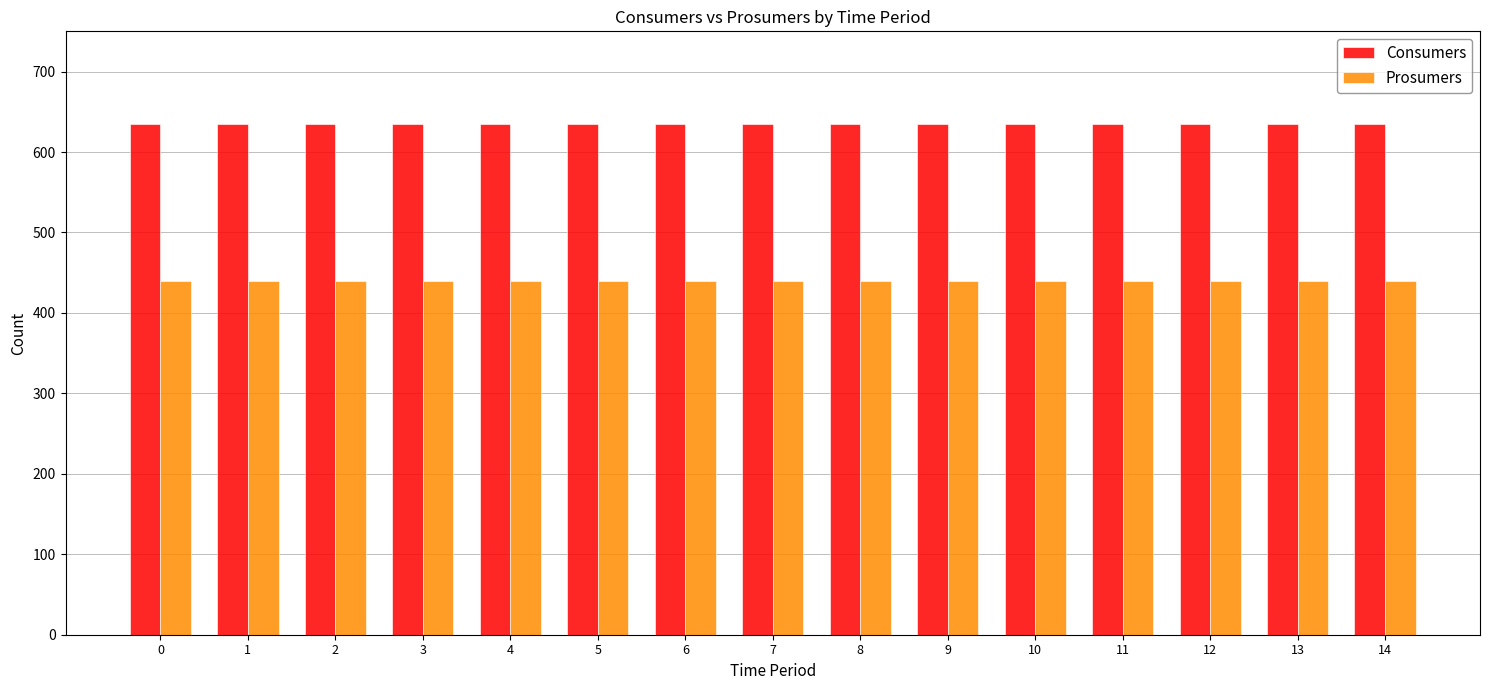

What is the difference between the highest and lowest values at 7?

195